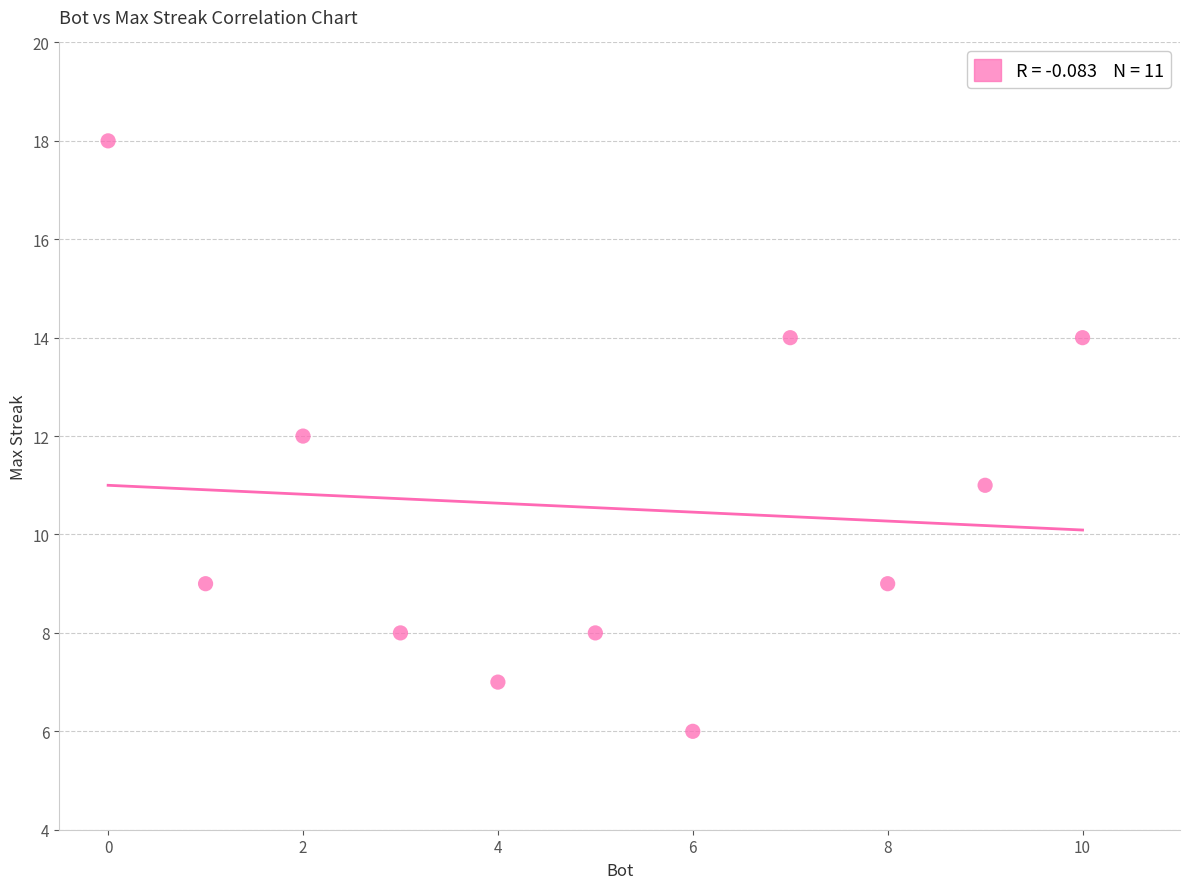

What is the average X value?

5